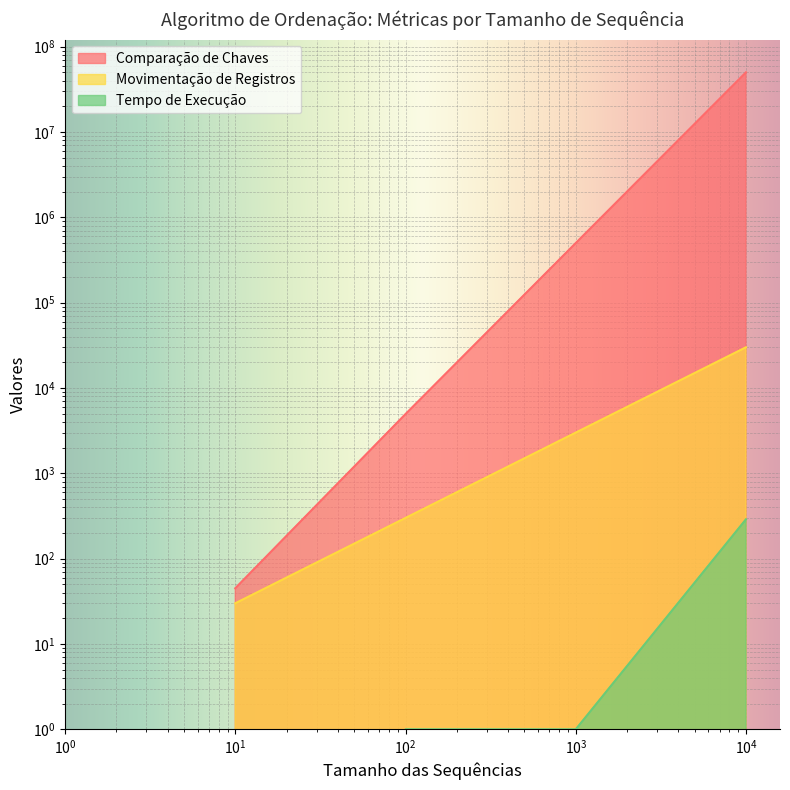

At which category is the sum across all series the highest?

10000